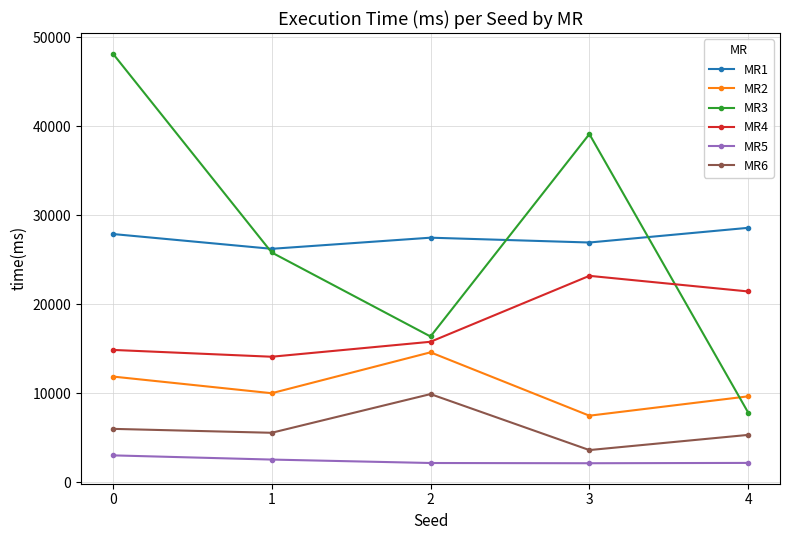

True or false: MR3 and MR1 cross at least once.

True